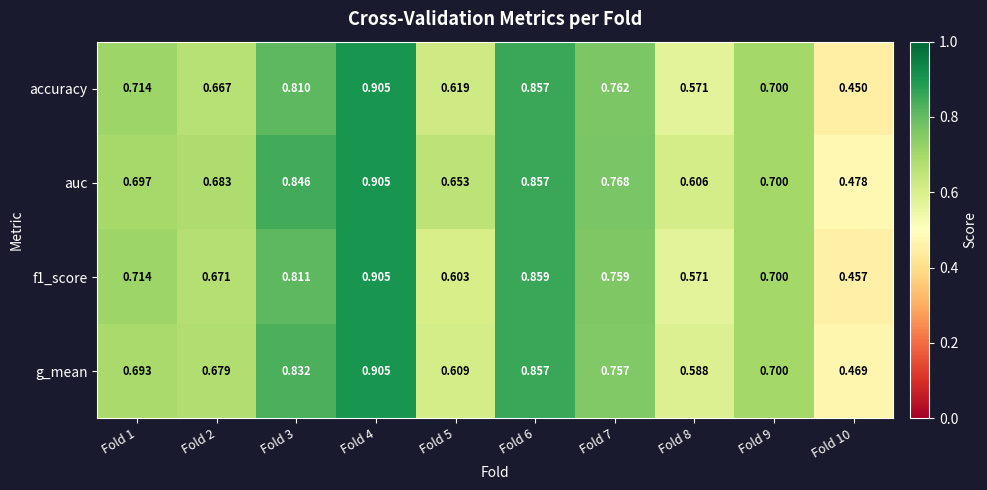

Which series has the largest total across all categories?

auc